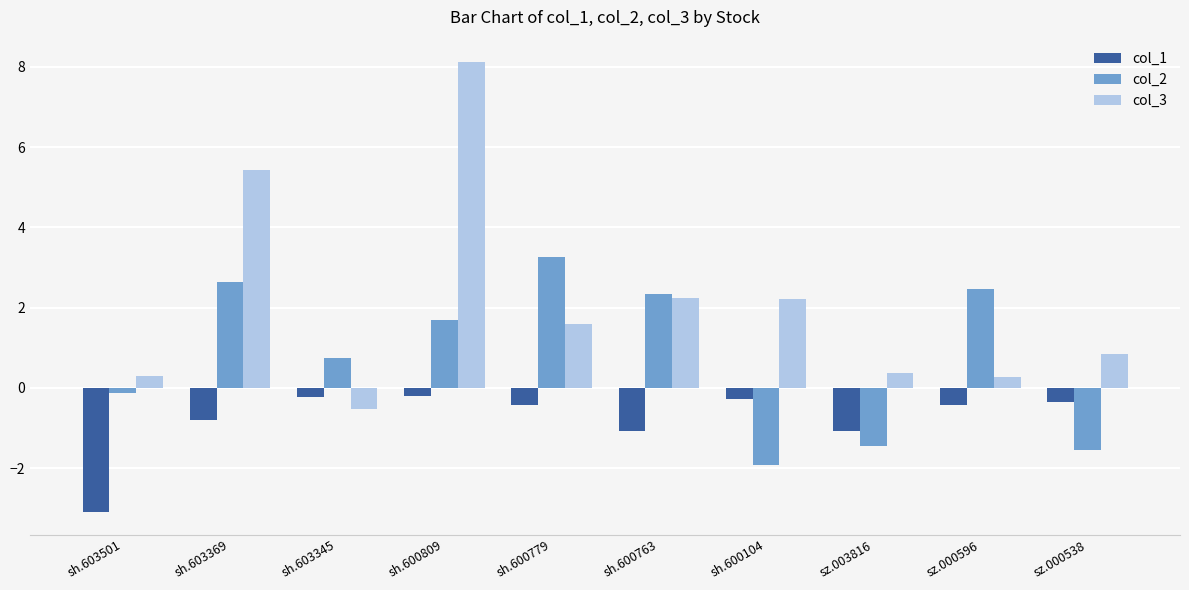

At sz.003816, list the series in order from largest to smallest.

col_3, col_1, col_2